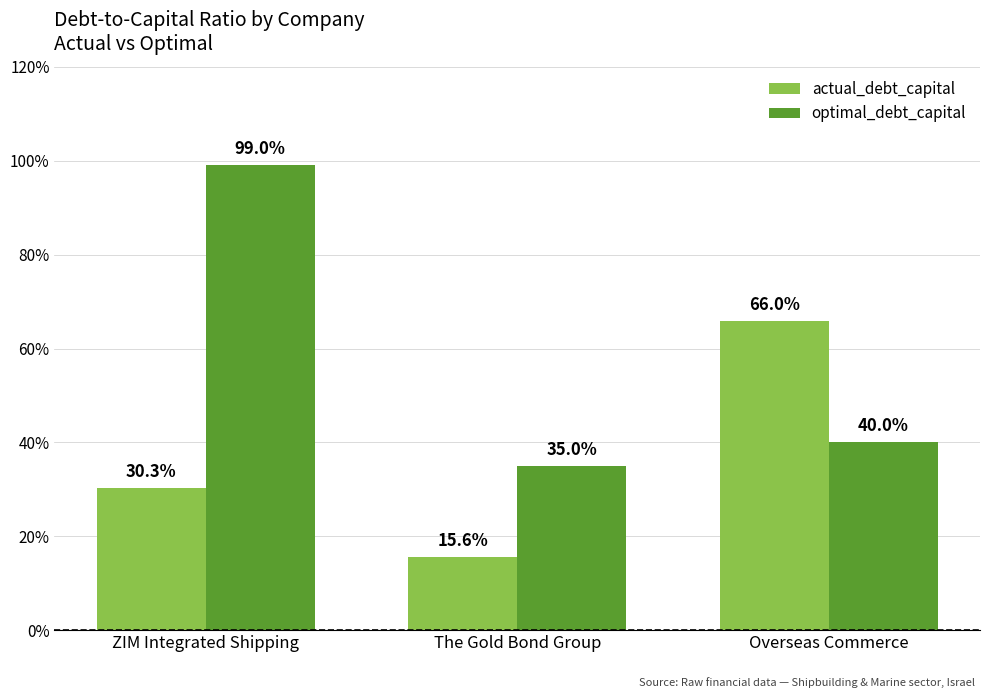

Rank the series by their average value, from lowest to highest.

actual_debt_capital, optimal_debt_capital